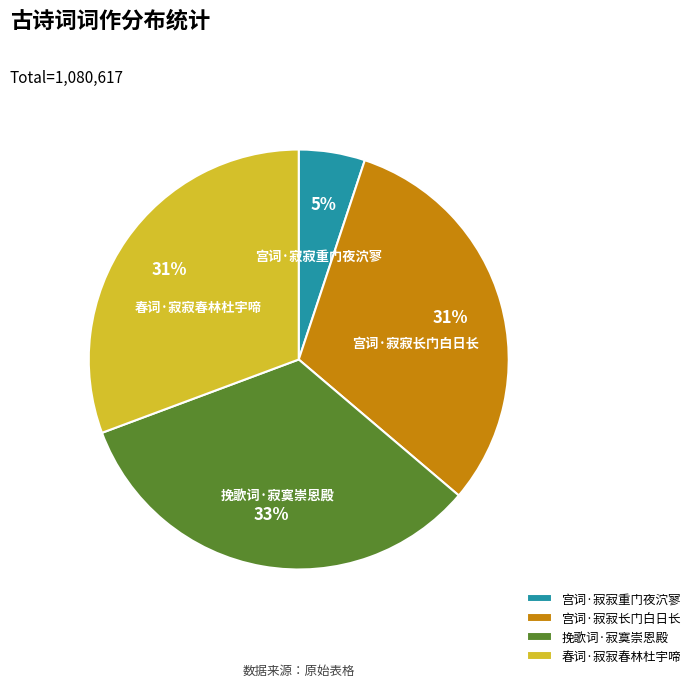

How many segments does this pie chart have?

4